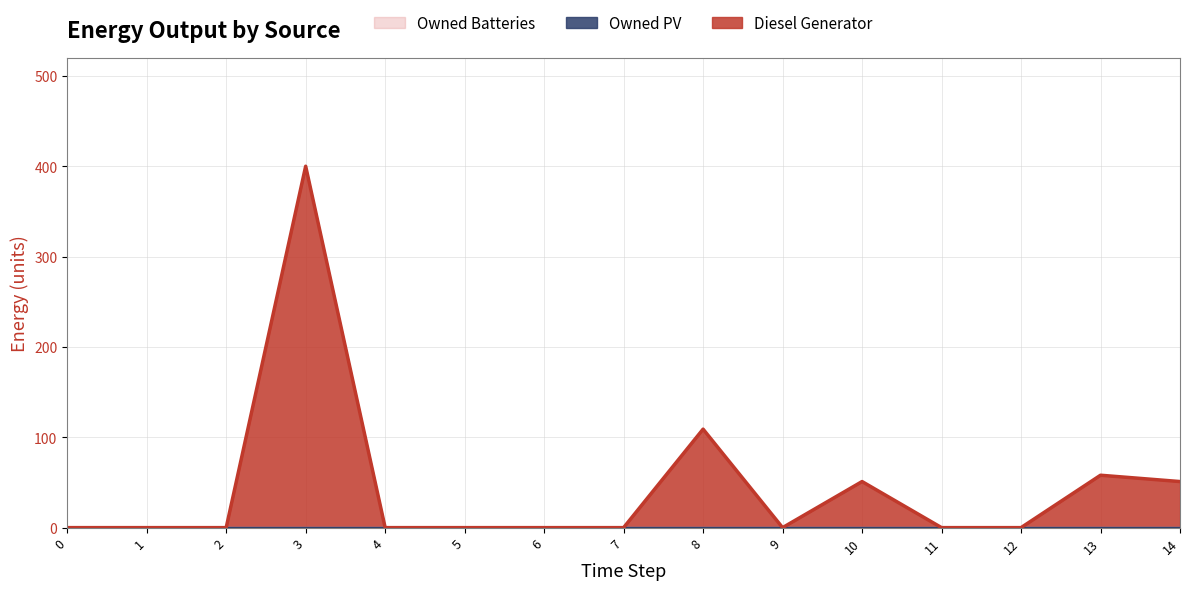

Rank the series by their maximum value, from highest to lowest.

Diesel Generator, Owned PV, Owned Batteries